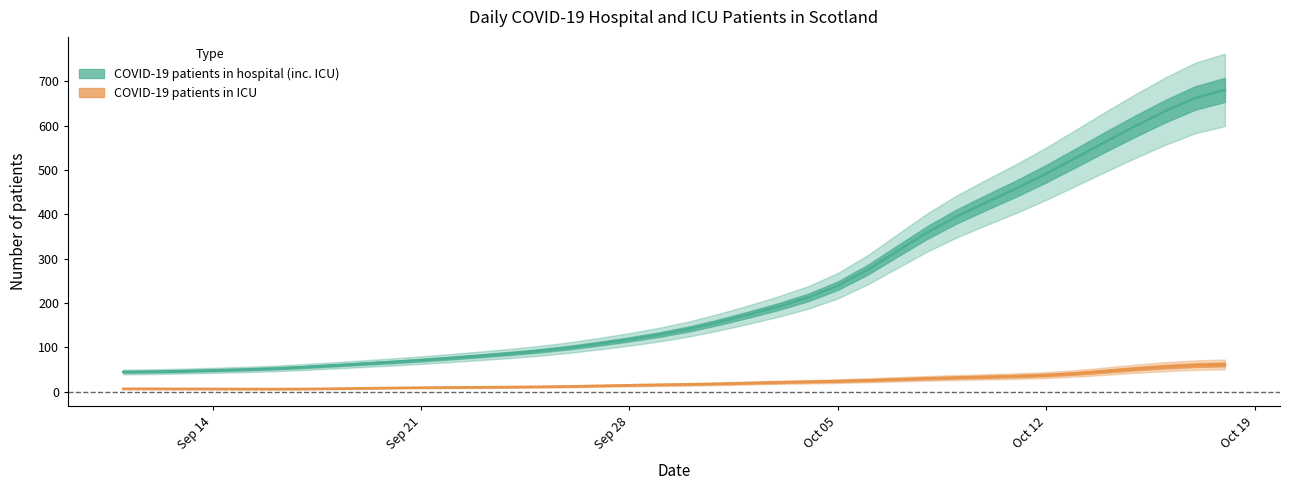

Which series has the widest spread of values?

COVID-19 patients in hospital (inc. ICU)